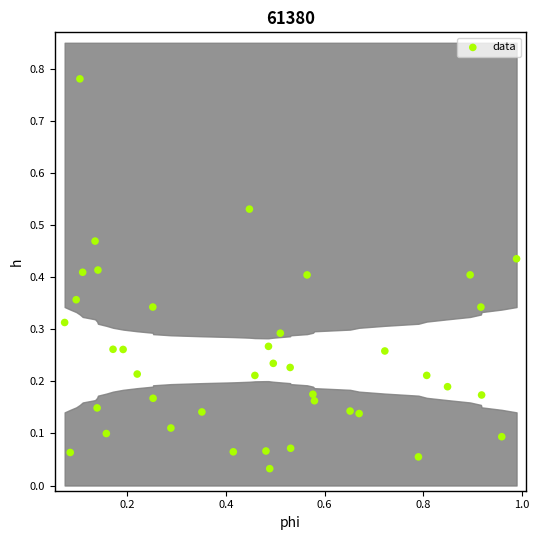

What is the range of Y values (max minus min)?

0.7